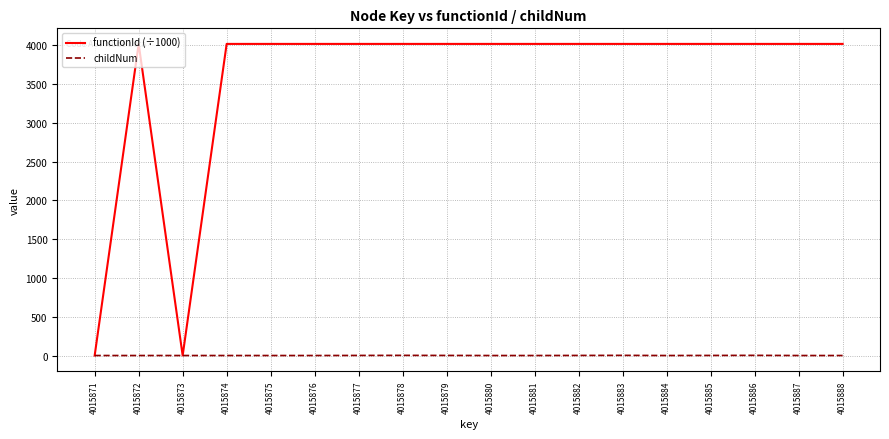

How many values in the functionId (÷1000) series are below 4015?

2